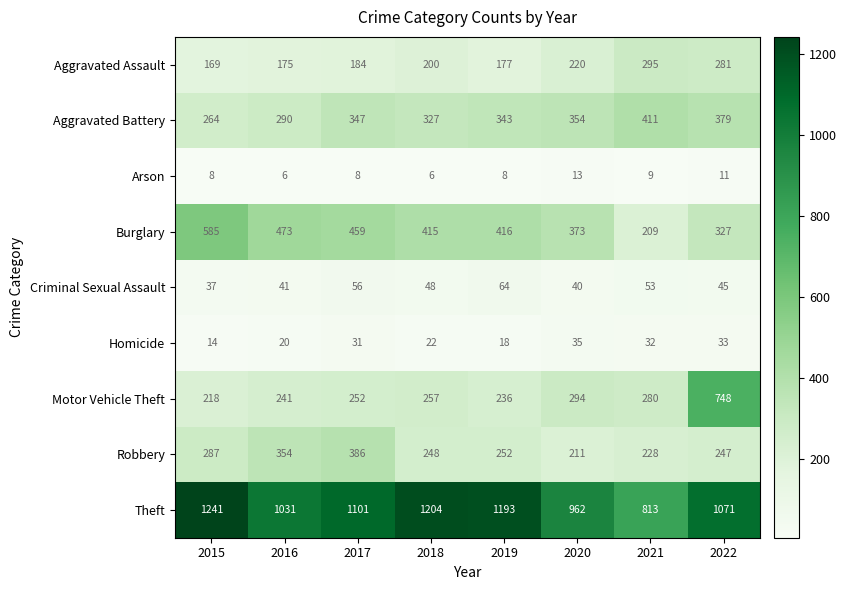

What is the difference between the highest and lowest values at 2018?

1198